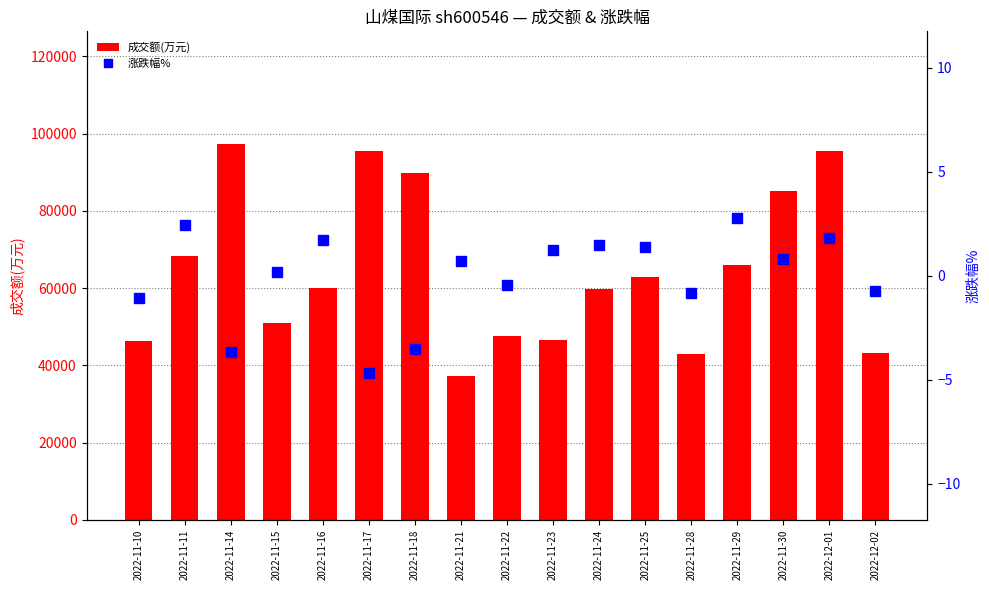

What is the maximum value for 涨跌幅%?

2.8